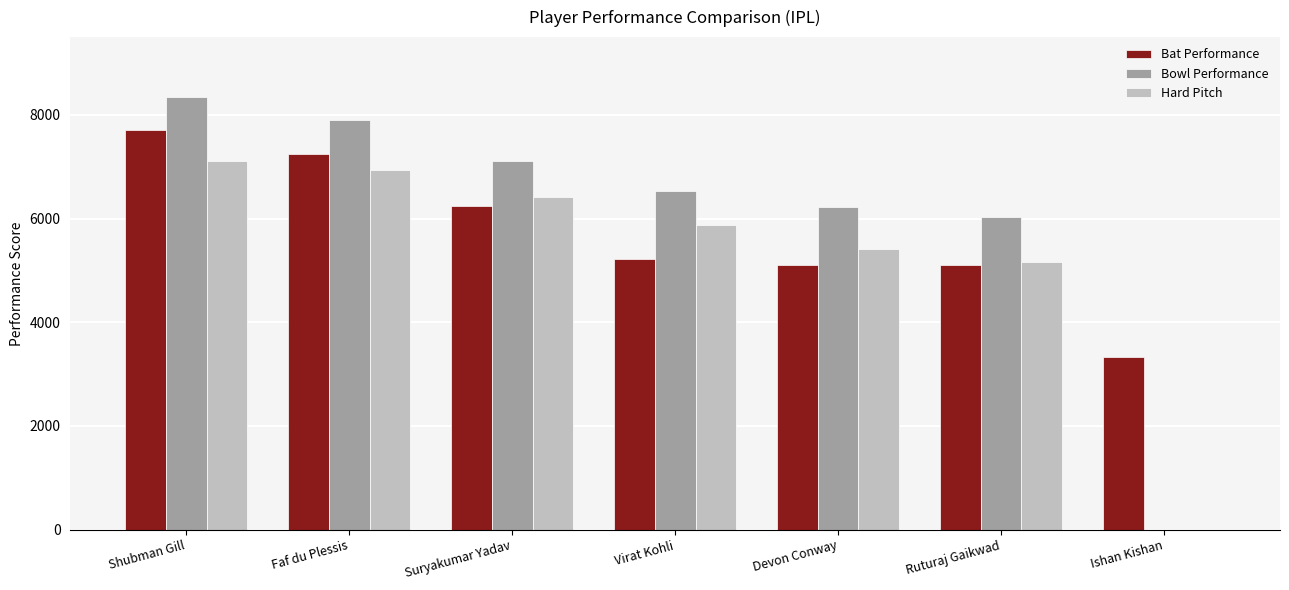

Which series has the largest range (max minus min)?

Bowl Performance